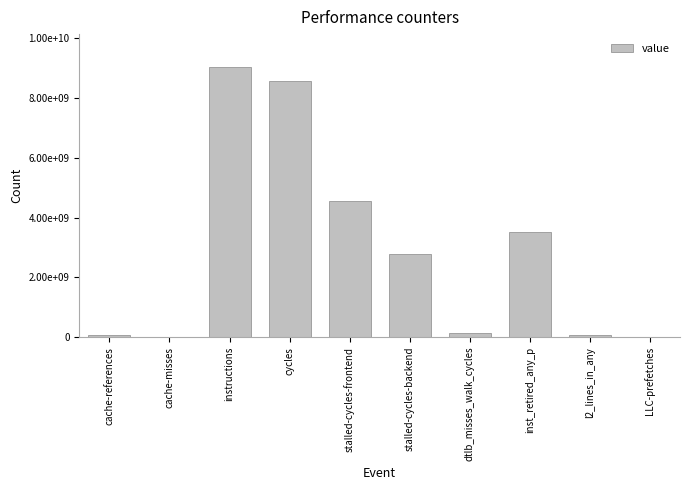

What is the value of the 9th bar from the left?

76797820